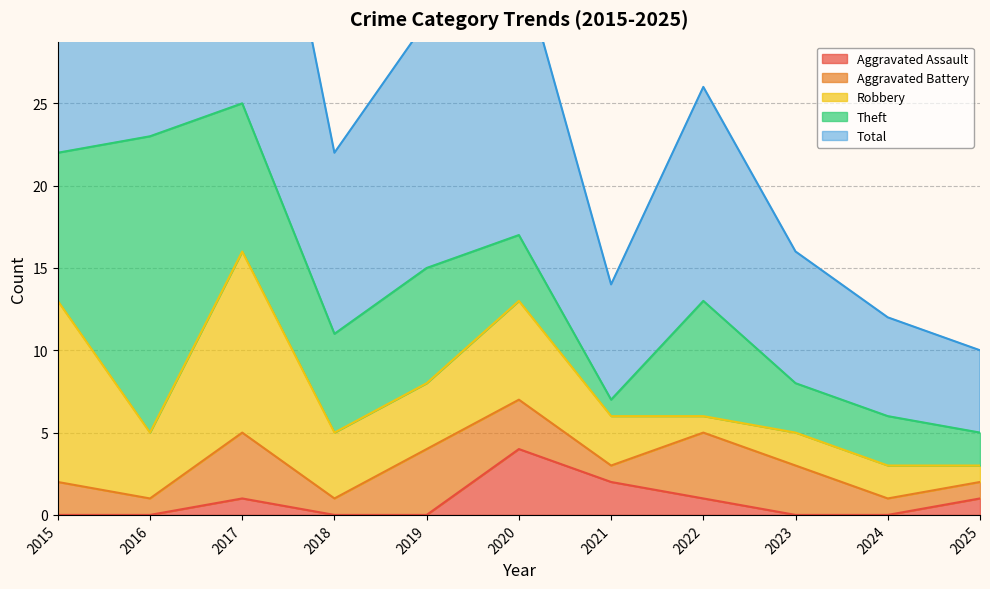

What is the value of the Aggravated Battery point at the 4th from the left?

1